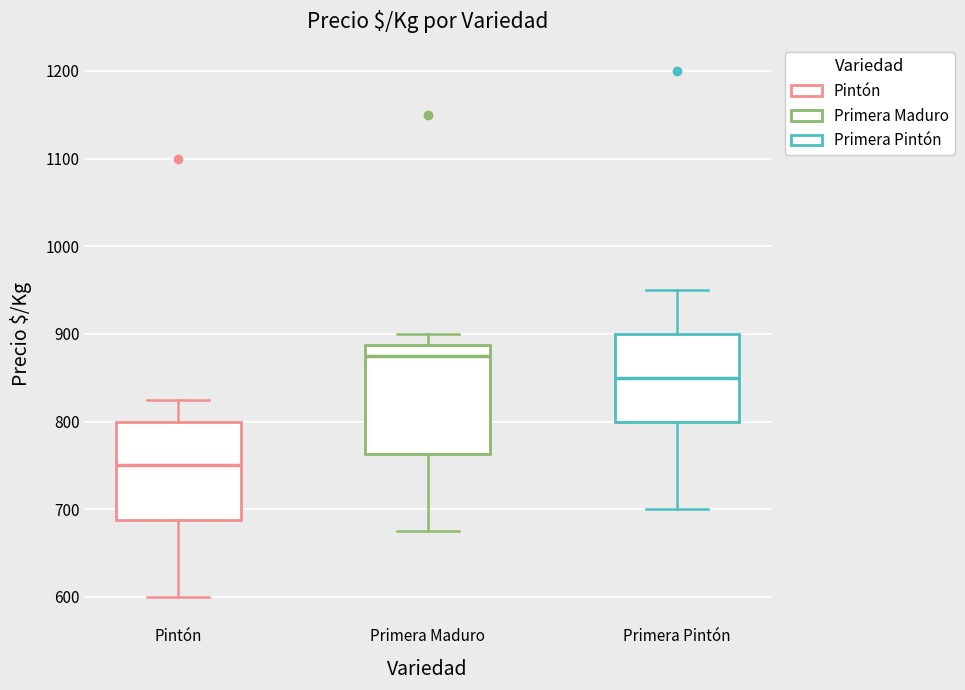

Reading left to right, transcribe this box plot: for each box, give where its median line is, the range the box spans, and where its two whiskers end, as read against the y-axis. The values are not printed on the chart, so give them approximately, as read against the axis.

Pintón: median 750, box 690 to 800, whiskers 600 to 830
Primera Maduro: median 880, box 760 to 890, whiskers 680 to 900
Primera Pintón: median 850, box 800 to 900, whiskers 700 to 950